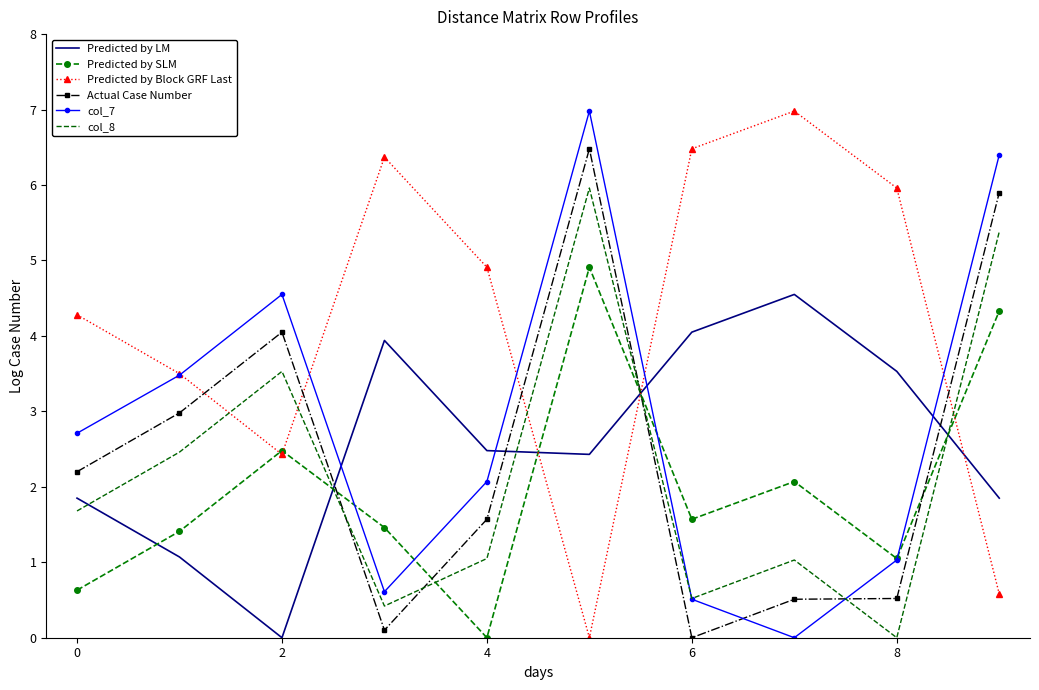

Which series has the largest total across all categories?

Predicted by Block GRF Last